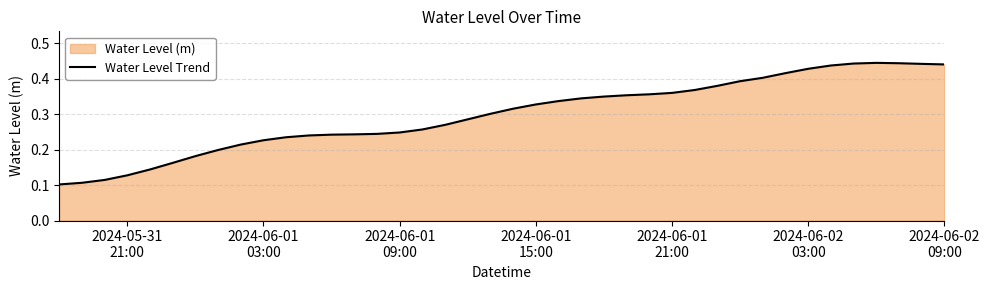

How many data points does each series have?

40